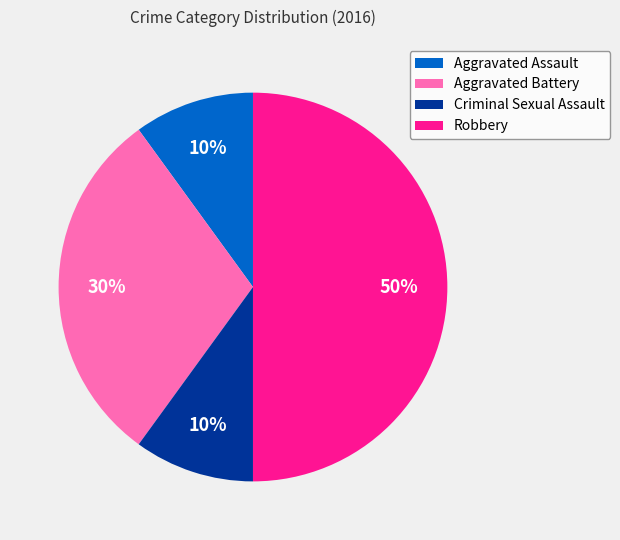

How many slices are in this pie chart?

4